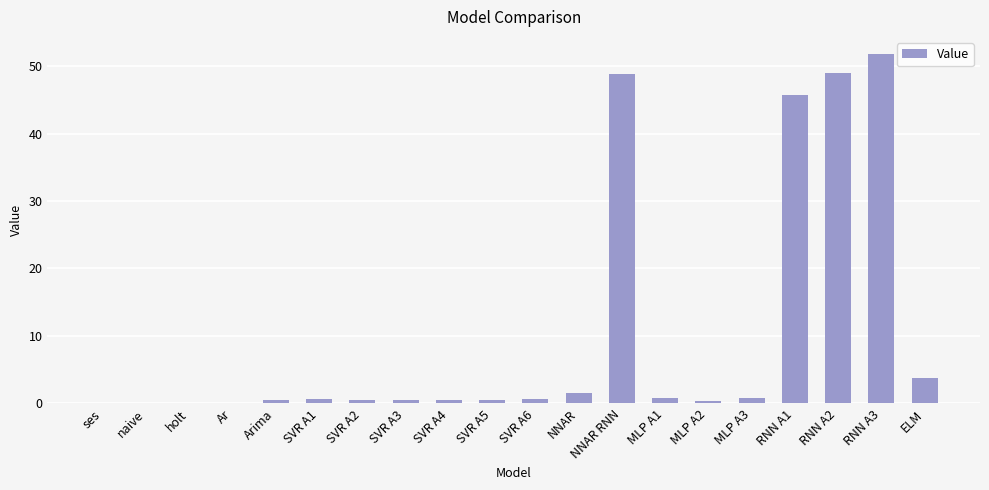

What is the change in value from Ar to NNAR RNN?

+48.9